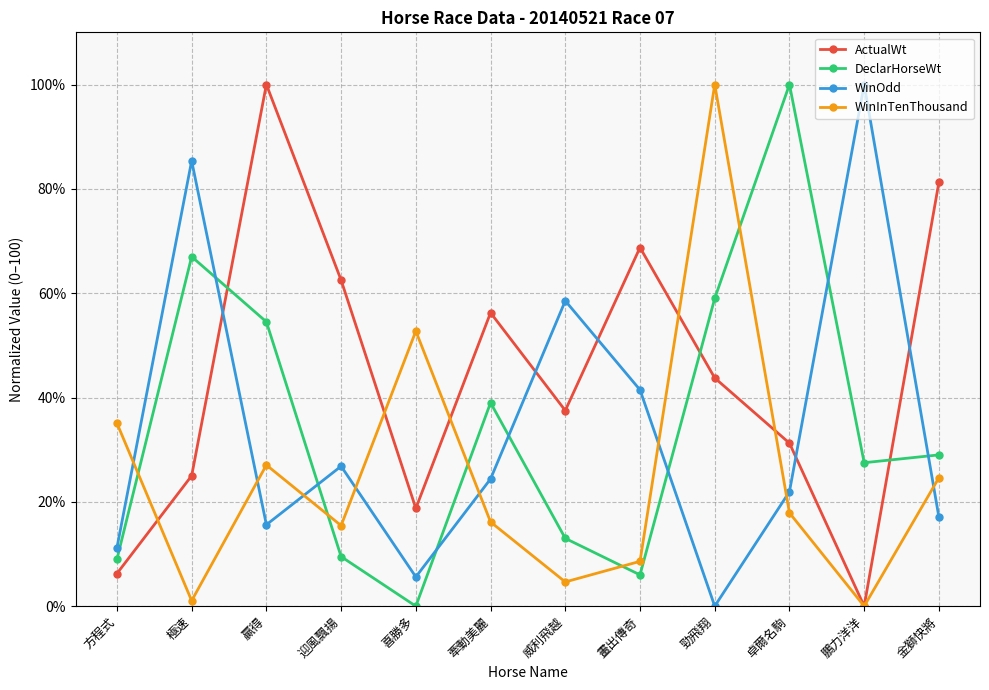

The DeclarHorseWt series shows 67.0 at 極速. True or false?

True